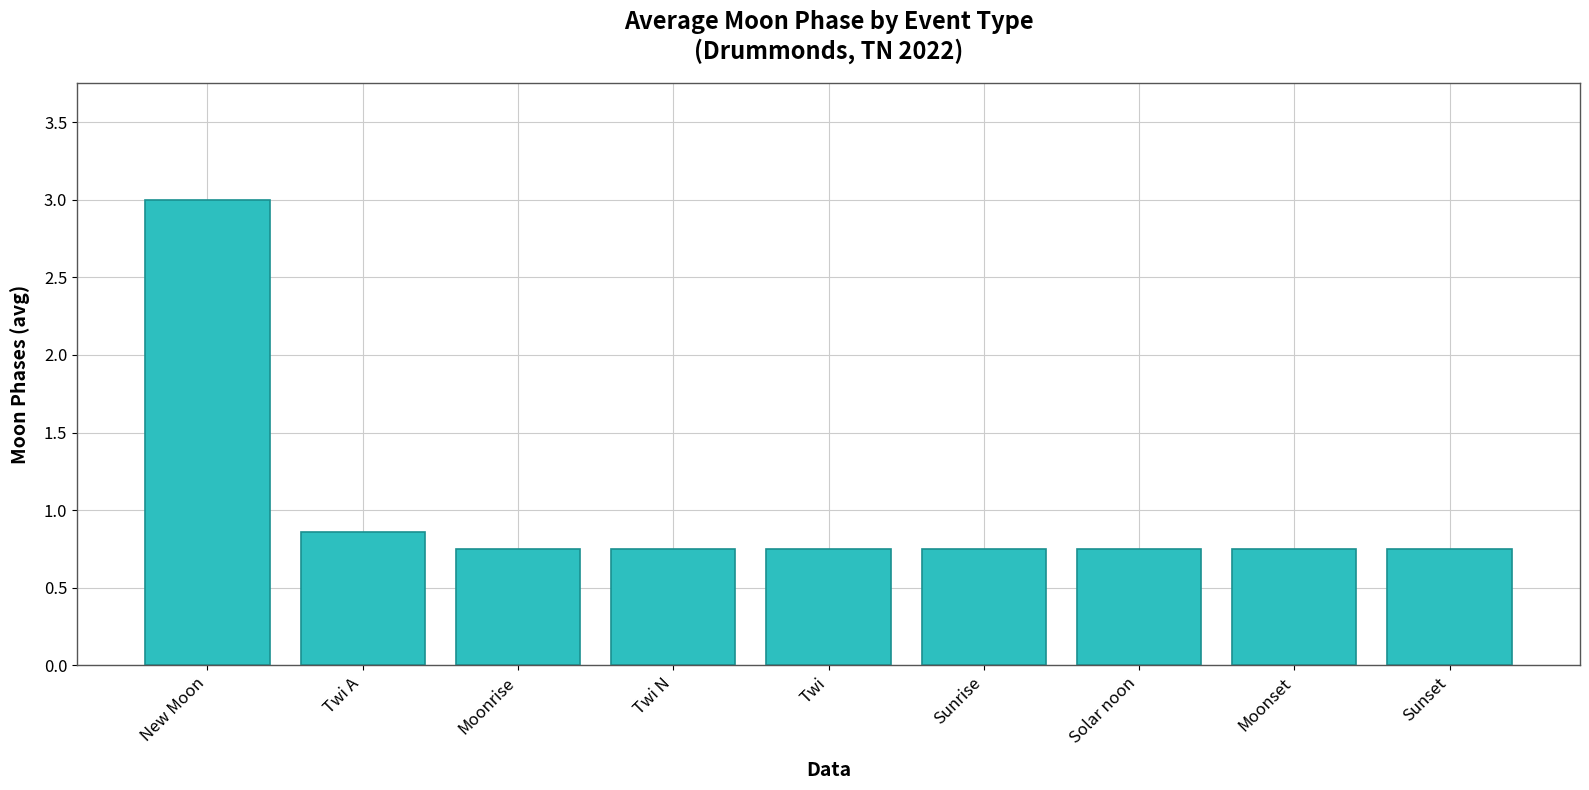

What is the label of the 5th bar from the right?

Twi